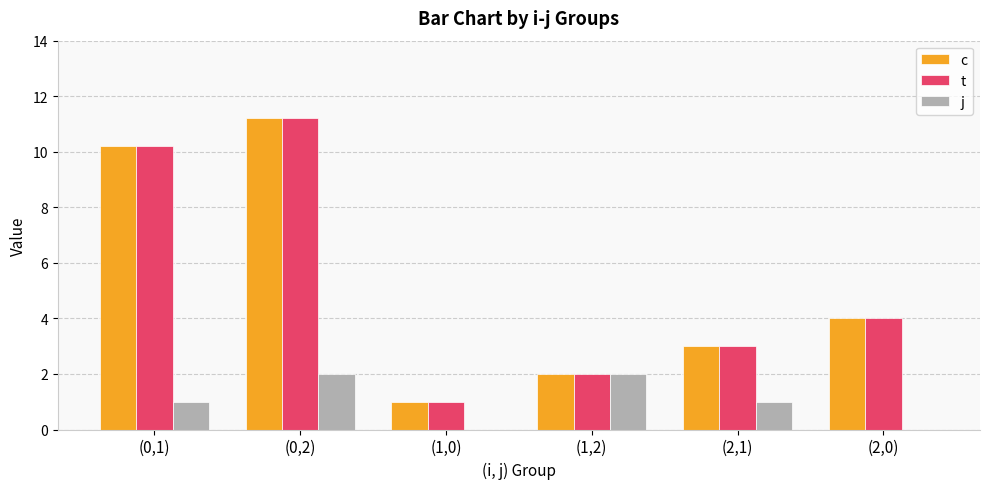

Are the bars grouped side by side (vs. stacked)?

Yes